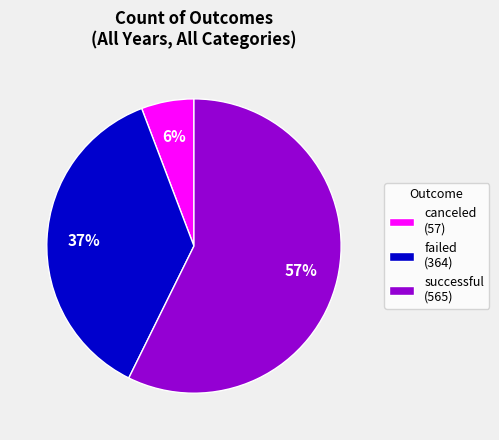

How many slices are in this pie chart?

3